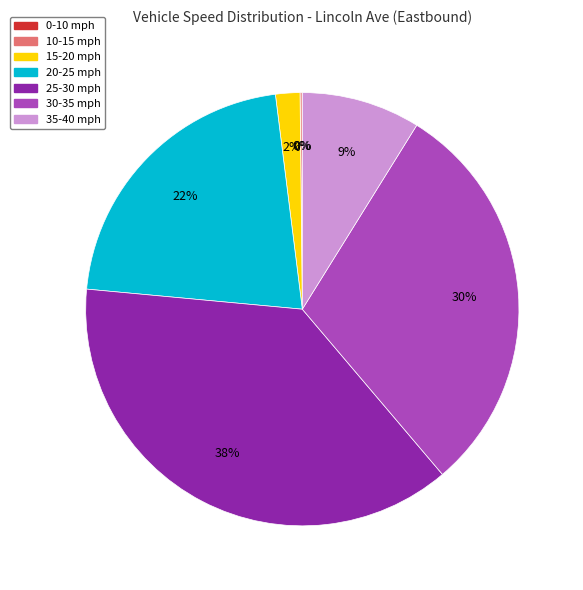

Which has a higher value, 25-30 mph or 15-20 mph?

25-30 mph